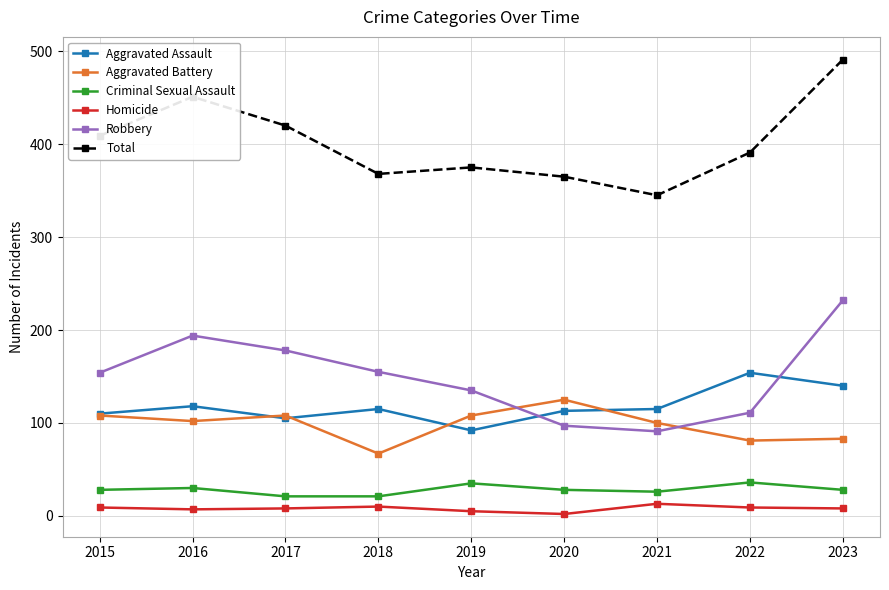

Rank the series by their maximum value, from lowest to highest.

Homicide, Criminal Sexual Assault, Aggravated Battery, Aggravated Assault, Robbery, Total